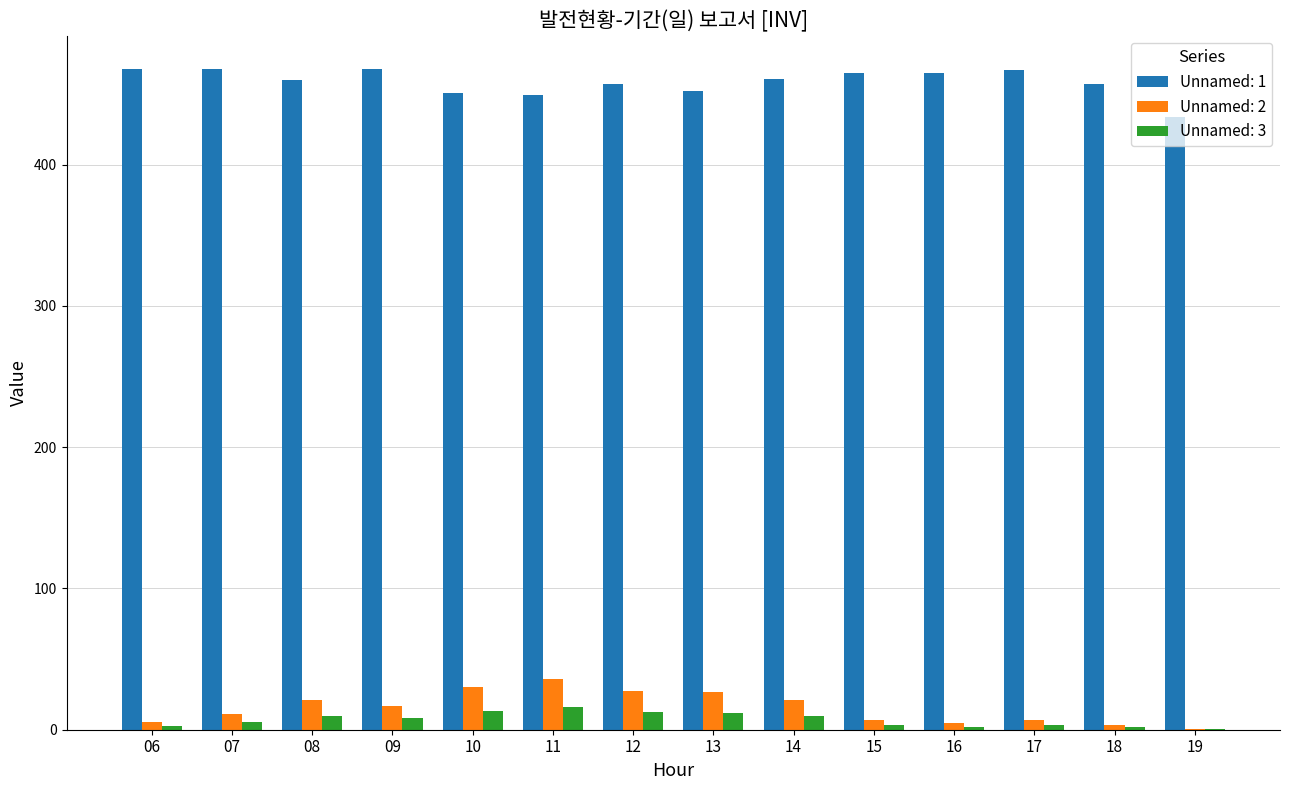

How many groups of bars are there?

14